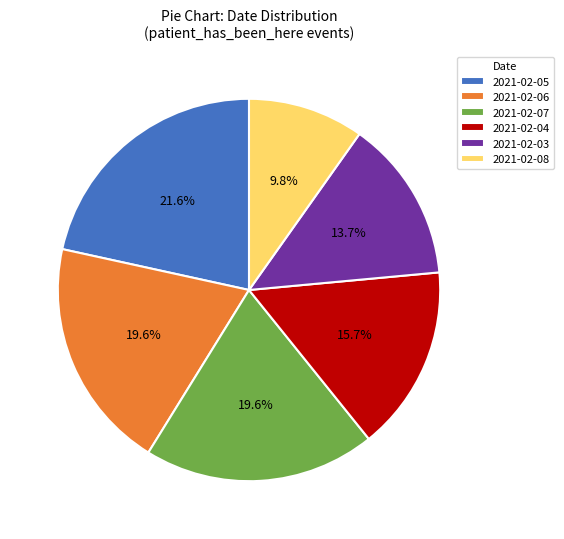

Which category has the biggest portion of the pie?

2021-02-05